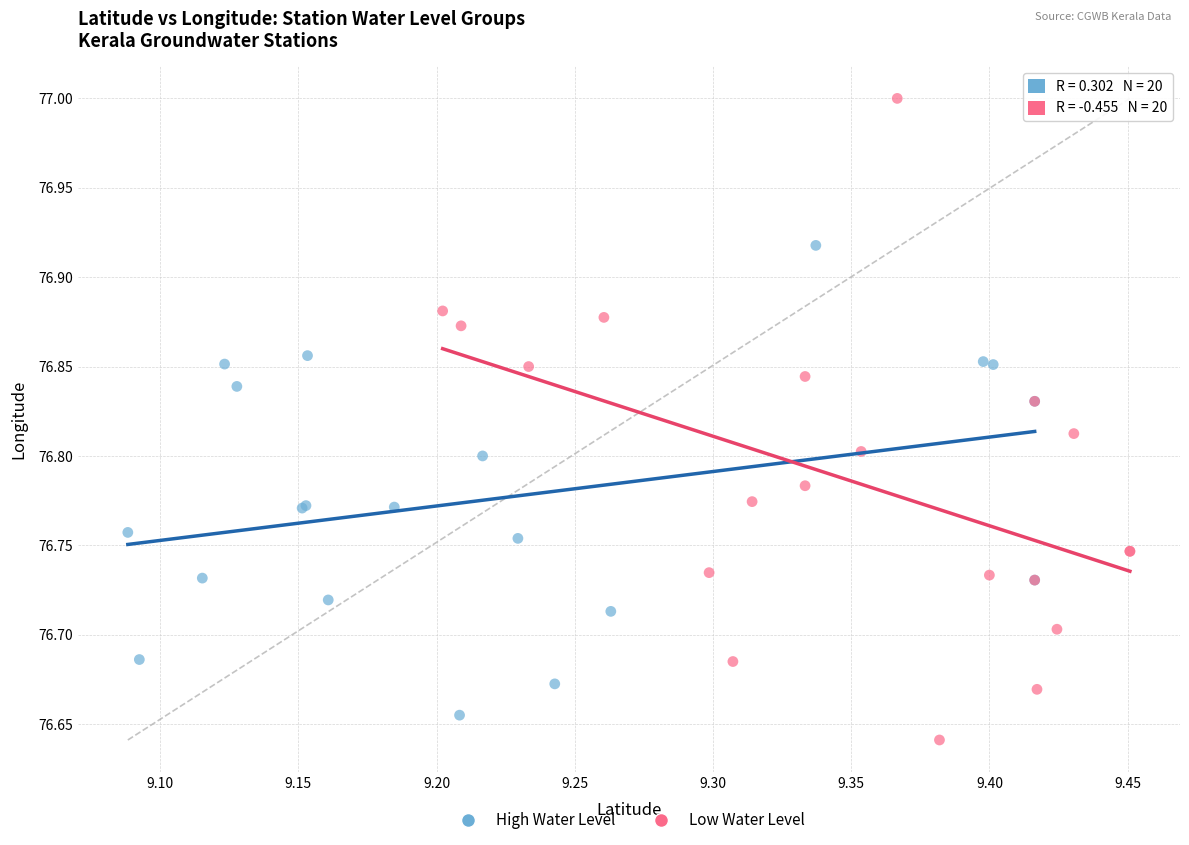

What are all the series names shown in the legend?

High Water Level, Low Water Level